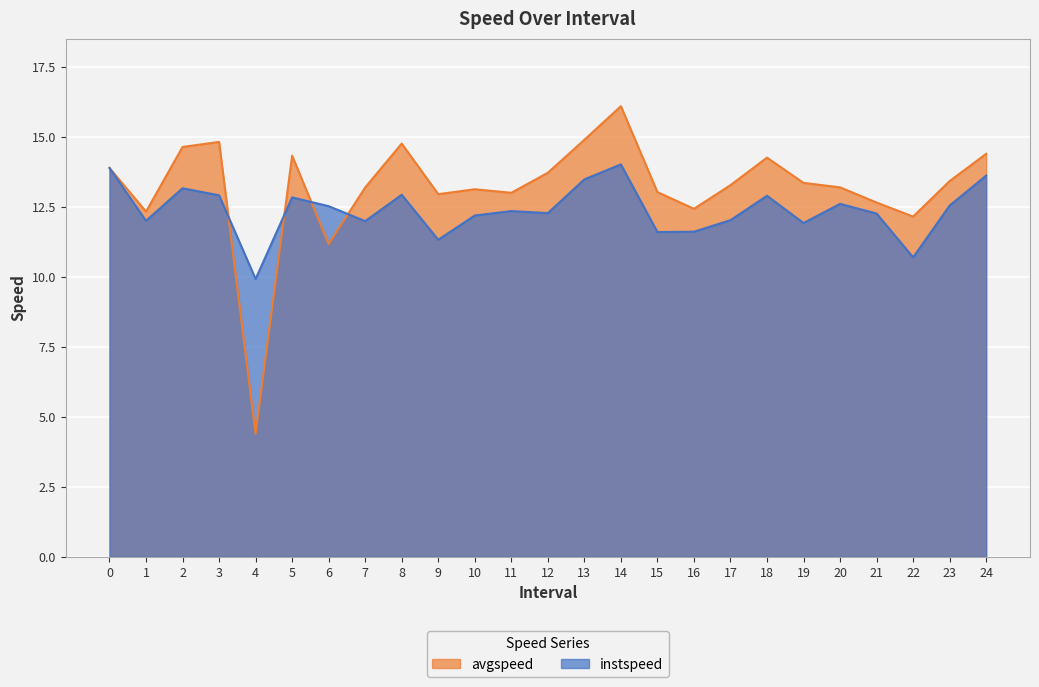

How many times do avgspeed and instspeed cross each other?

4